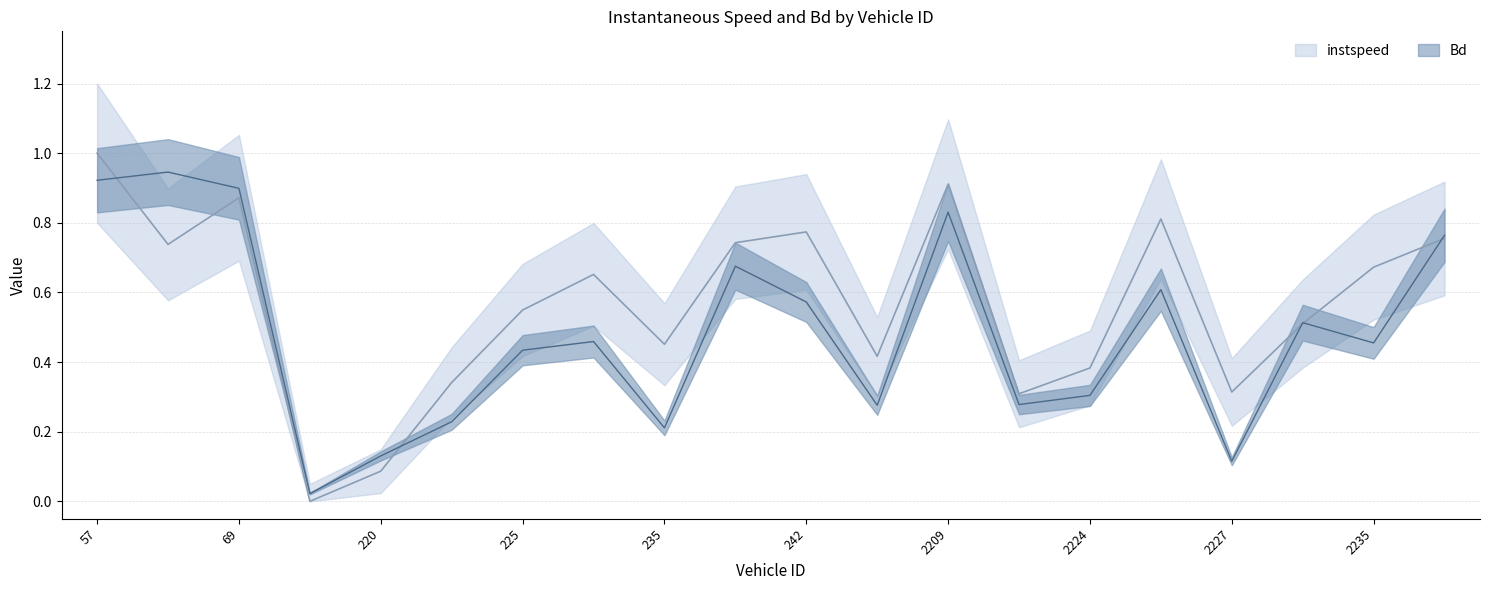

Does the chart display data point markers on the line(s)?

No